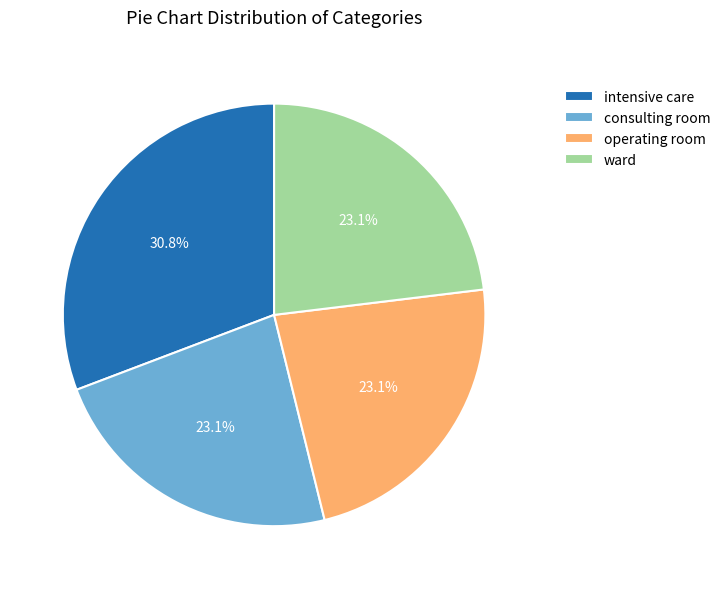

To the nearest percent, what percentage of the pie is consulting room?

23%